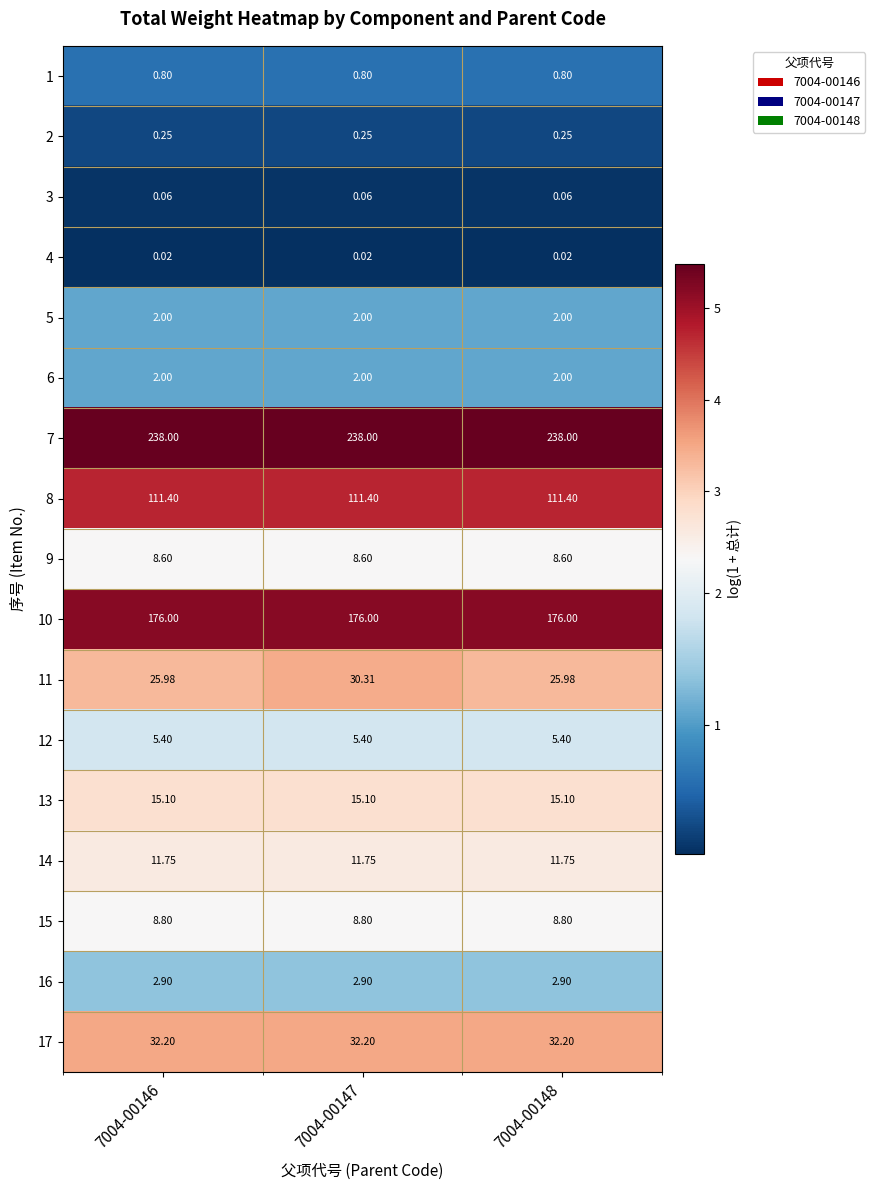

What is the difference between the highest and lowest values at 7004-00146?

238.0